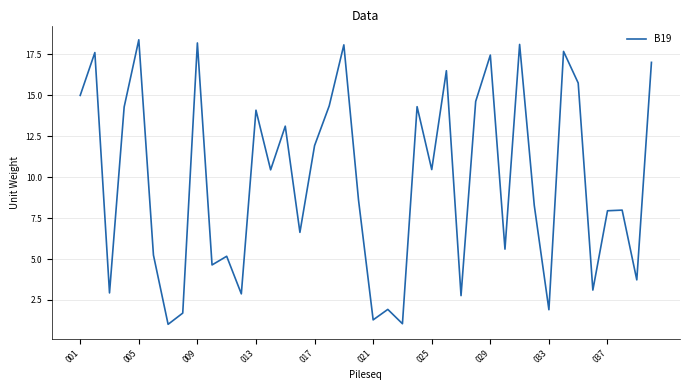

What is the difference between the second highest and minimum values?

17.2